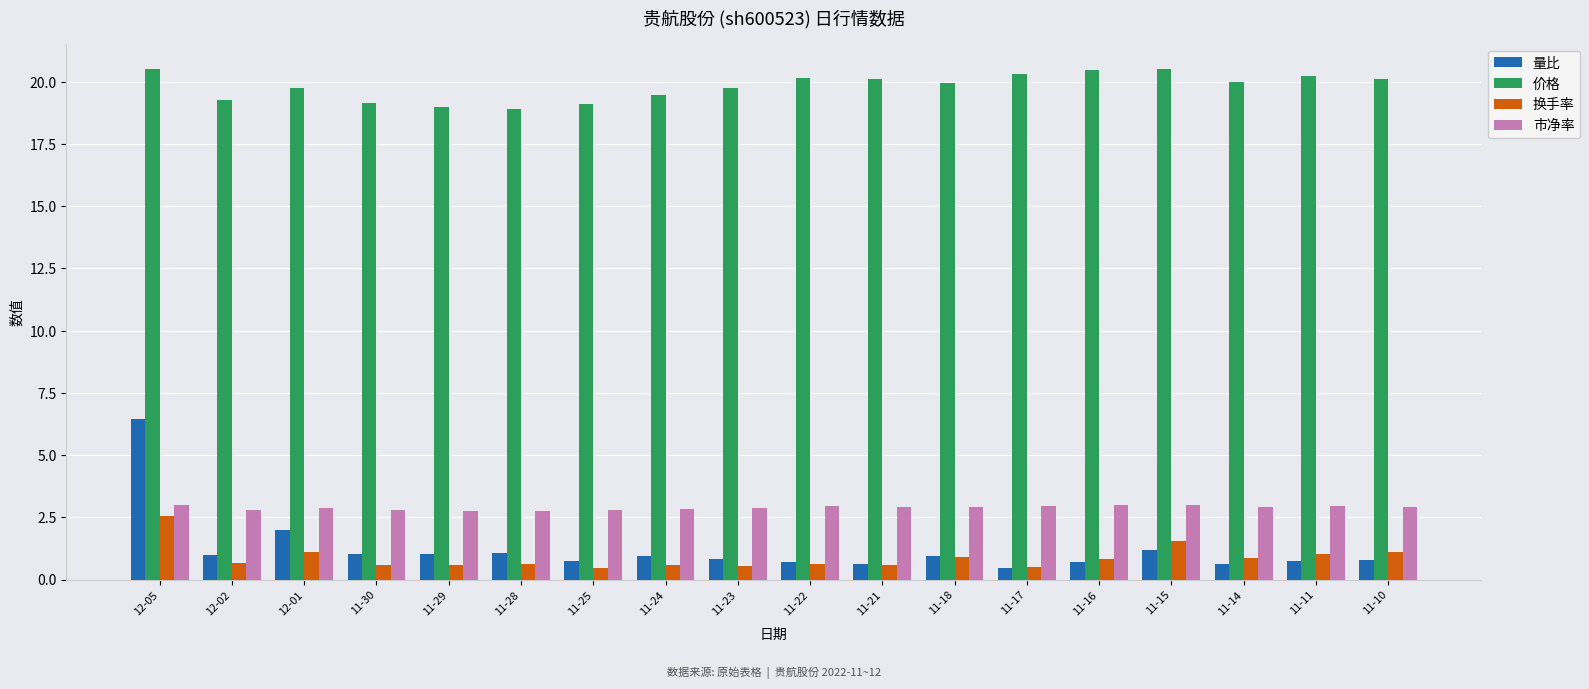

Does the chart contain any negative values?

No